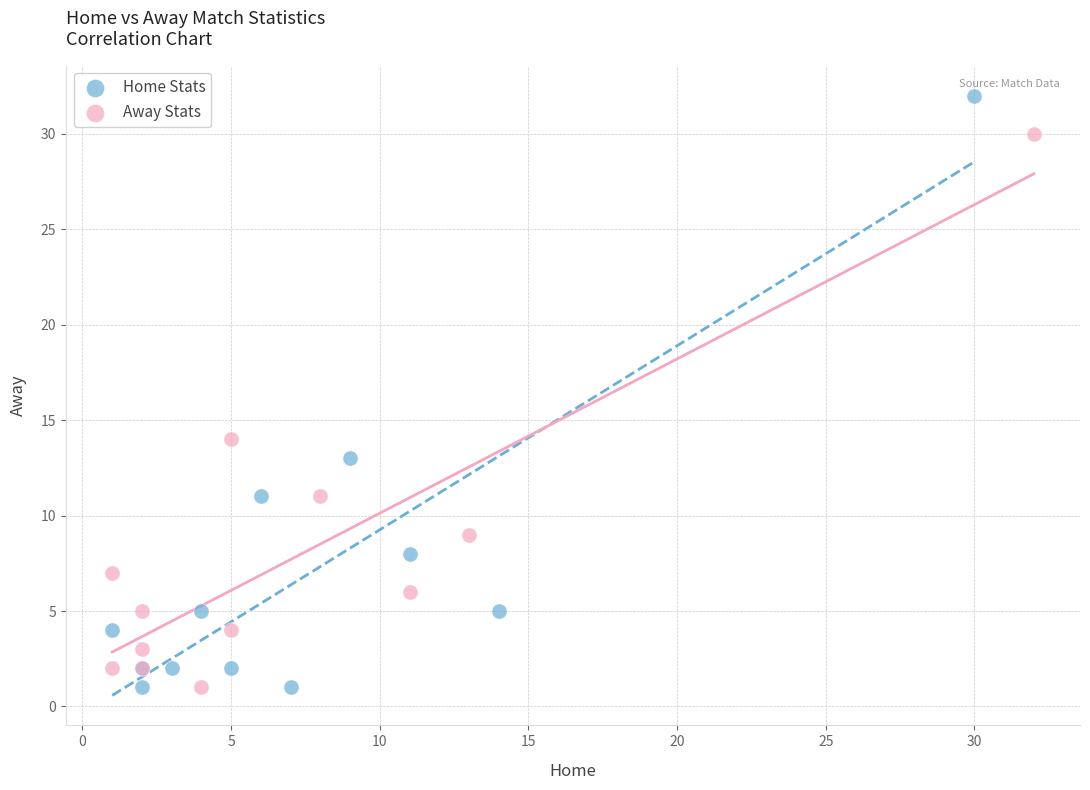

Which series reaches the maximum Y coordinate?

Home Stats